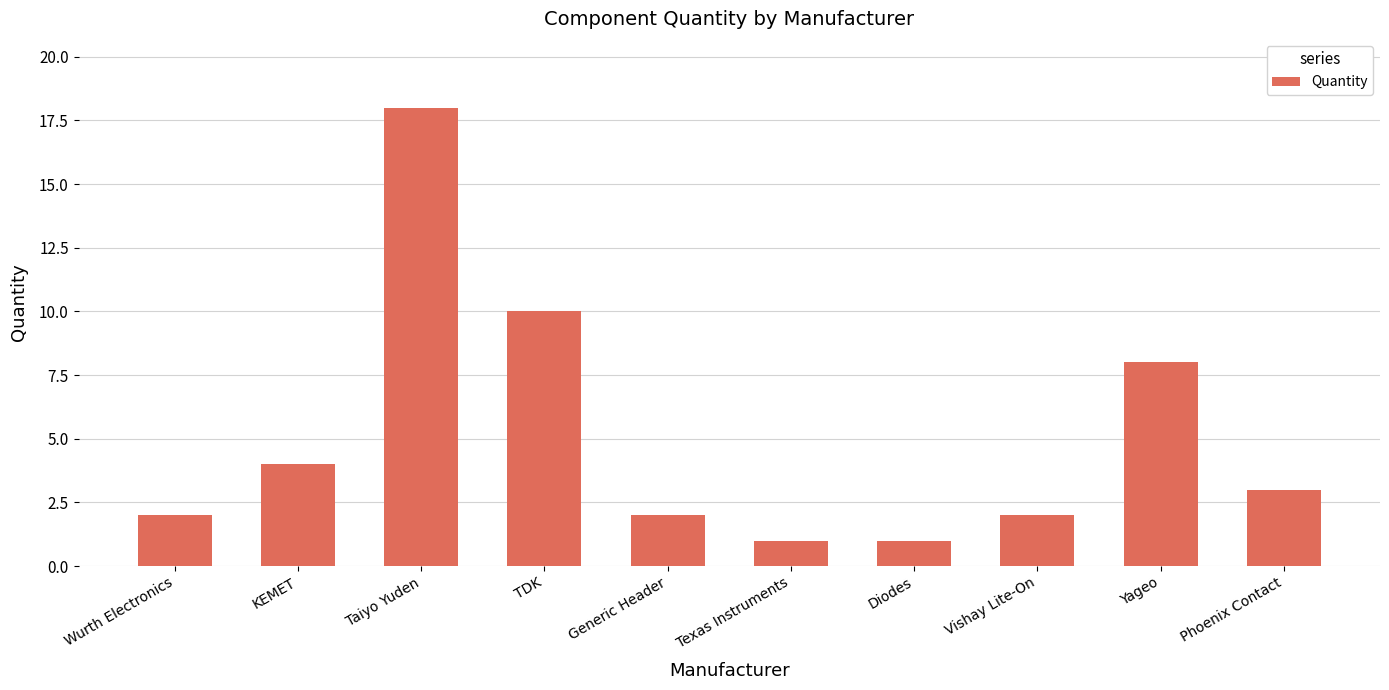

What is the ratio of the value at Texas Instruments to the value at Wurth Electronics?

0.5